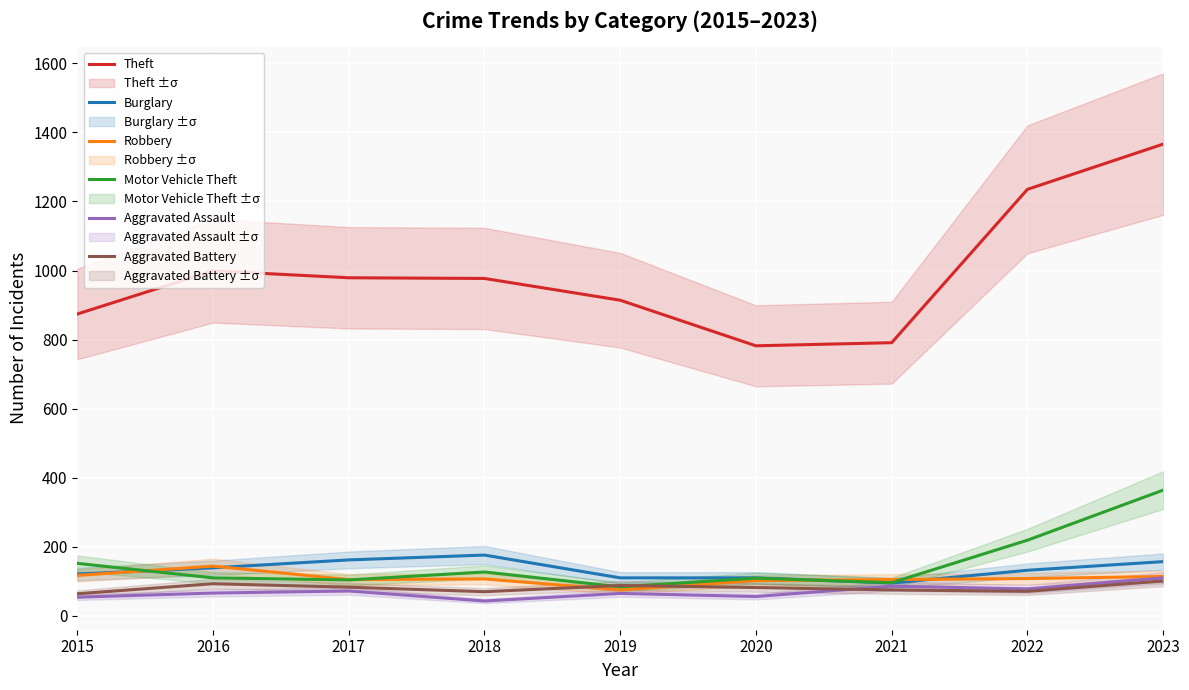

Where is the first local maximum for Aggravated Battery?

2016